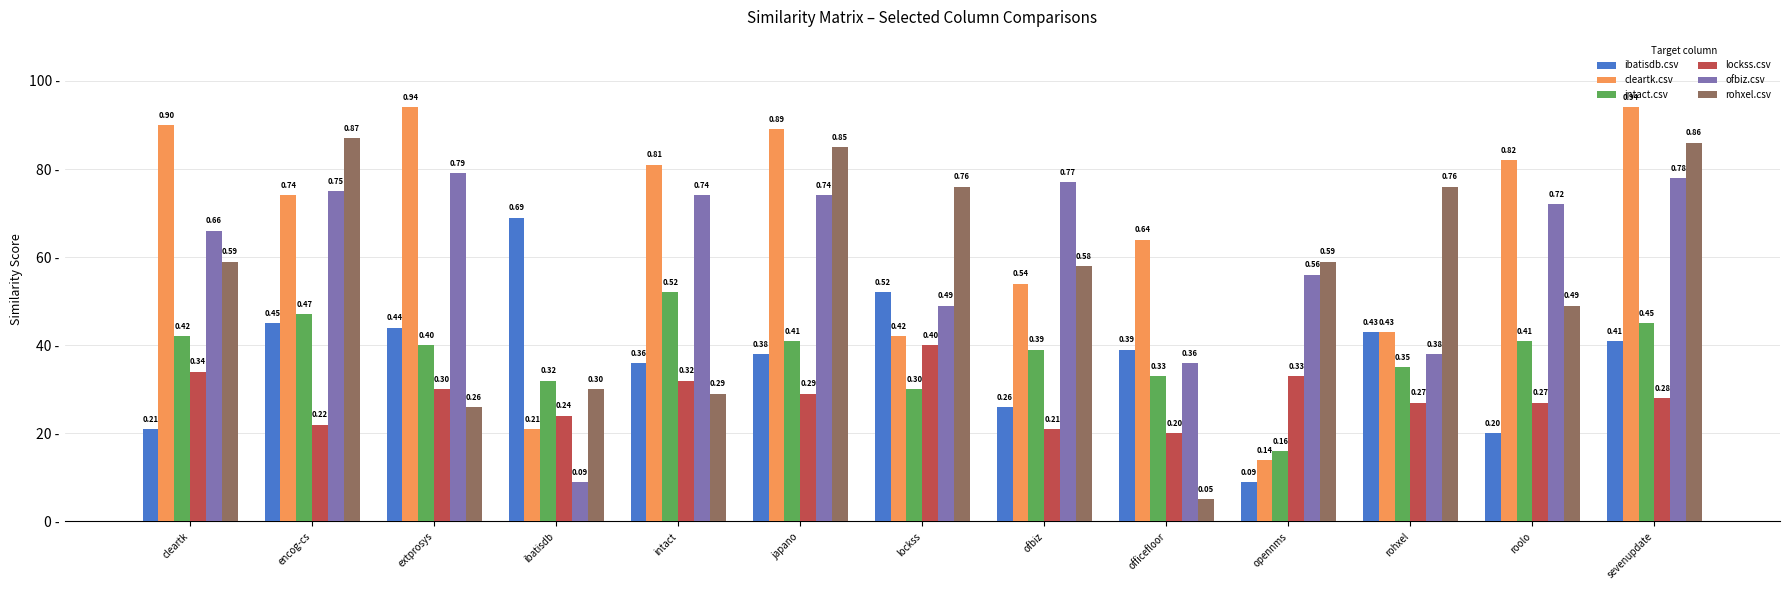

At which category is the sum across all series the highest?

sevenupdate